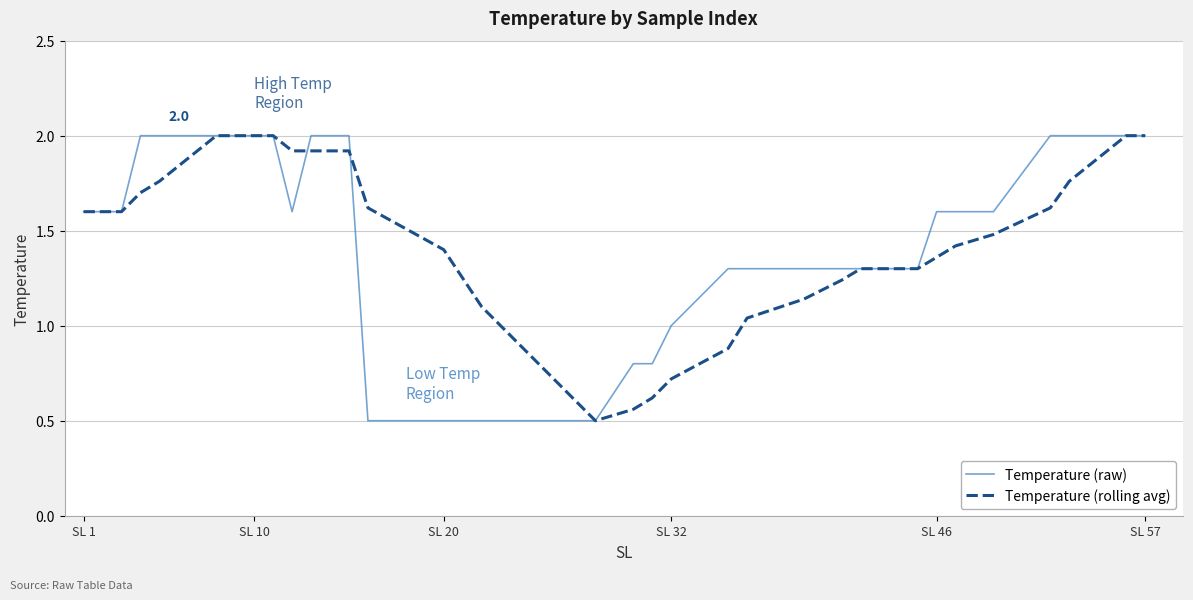

What is the minimum value for Temperature (raw)?

0.5